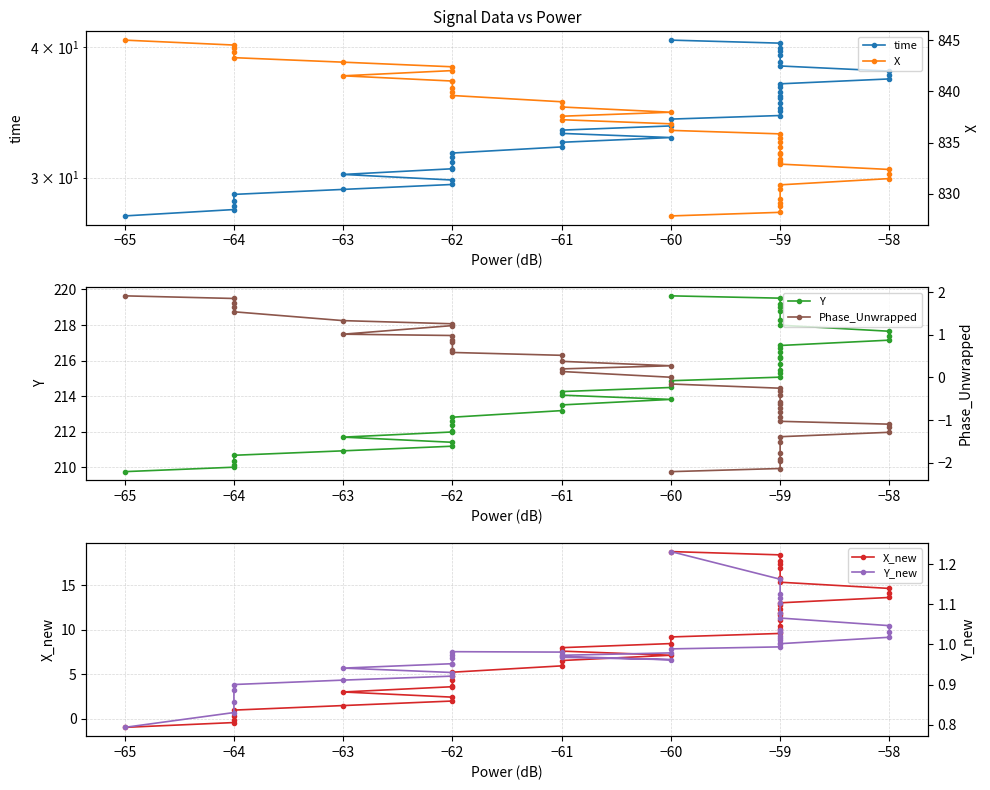

At how many categories does at least one series exceed 785?

40